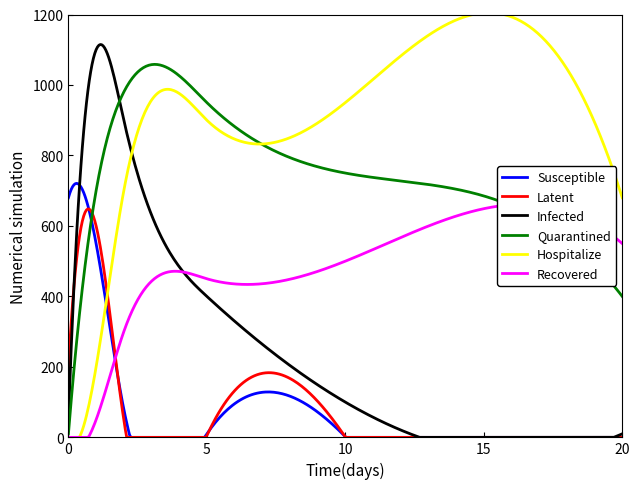

True or false: Susceptible and Quarantined cross at least once.

True